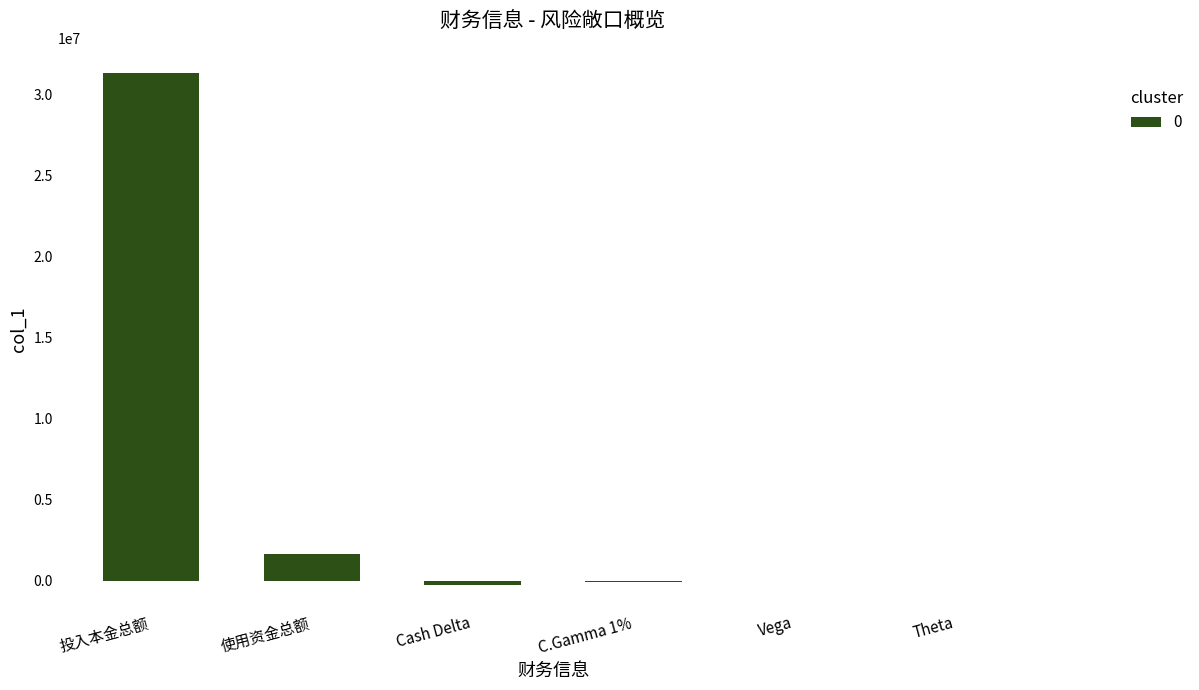

What is the sum of all values?

32697094.6